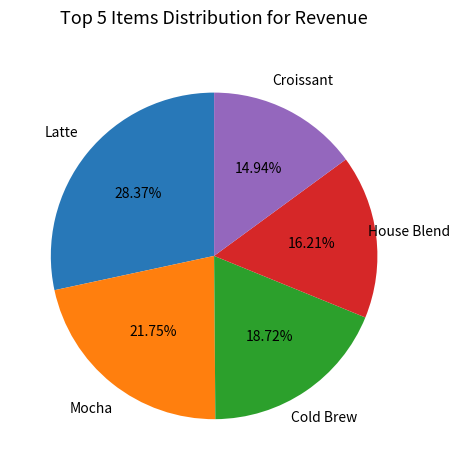

Does any single category account for the majority?

No